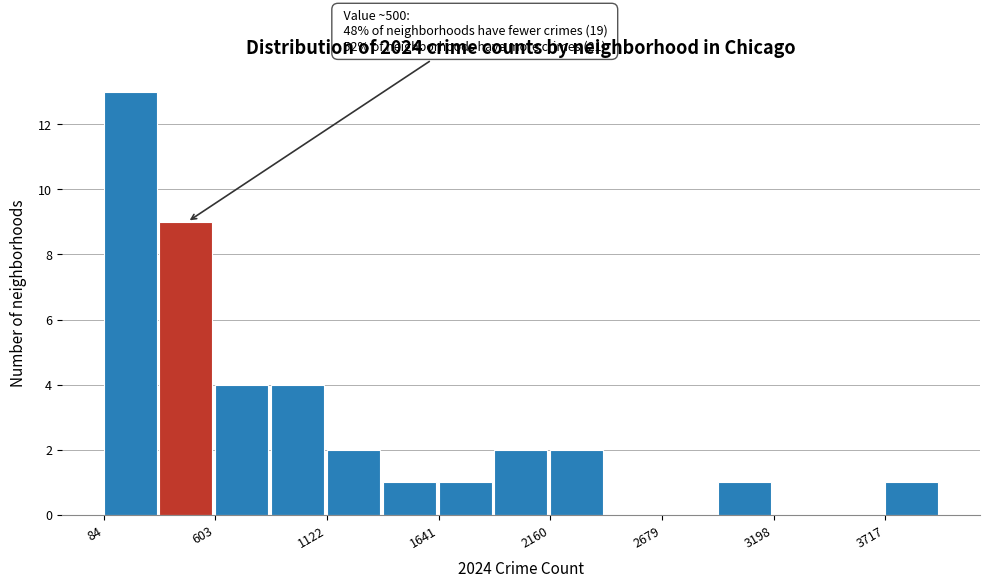

Read against the x-axis, roughly where is the centre of the tallest bar?

200